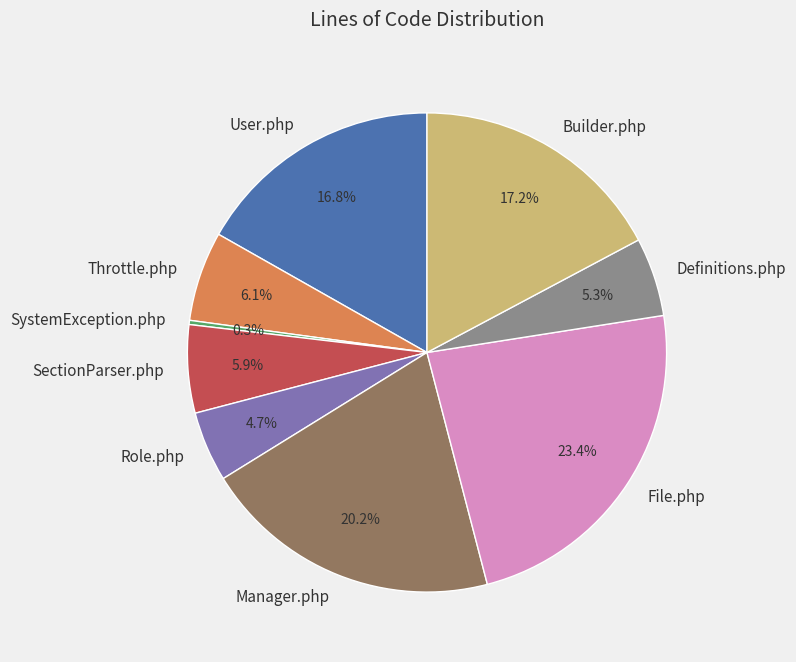

Between User.php and File.php, which is larger?

File.php